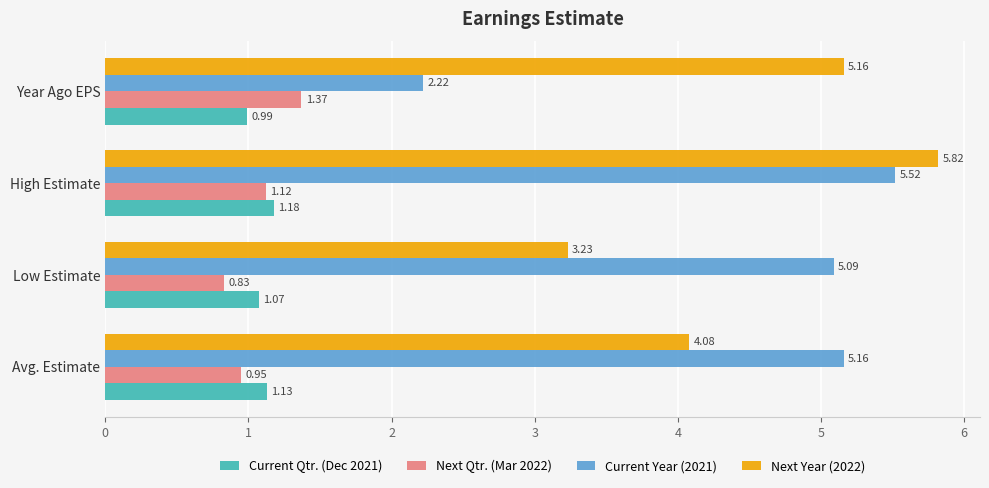

Which series changed the most between Avg. Estimate and High Estimate?

Next Year (2022)